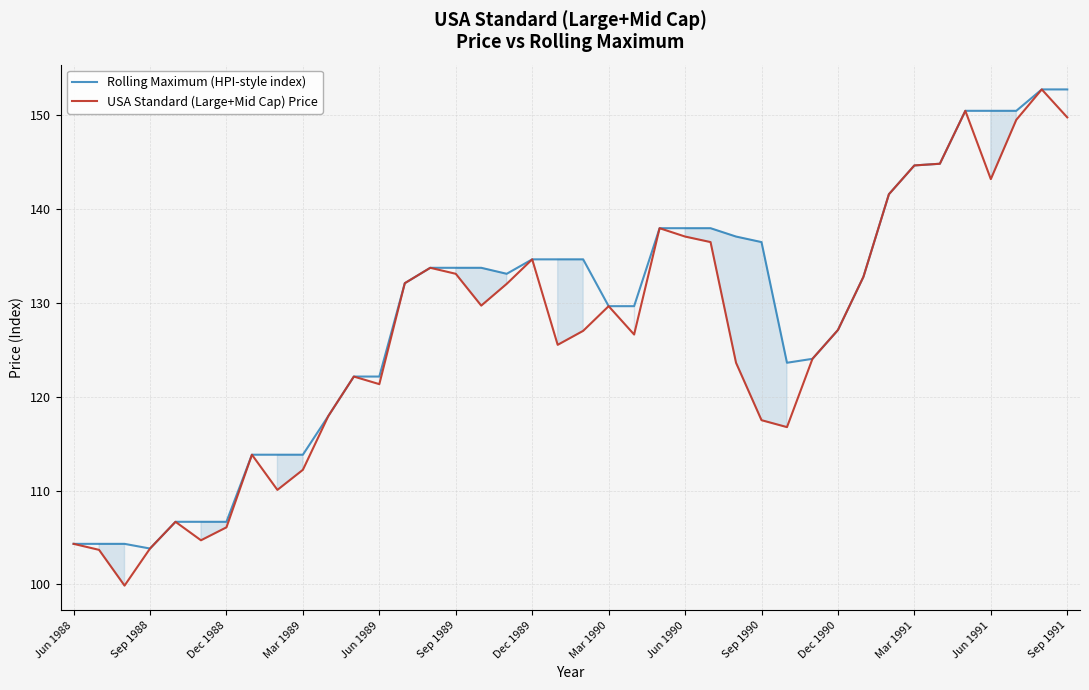

What is the smallest value displayed?

99.9